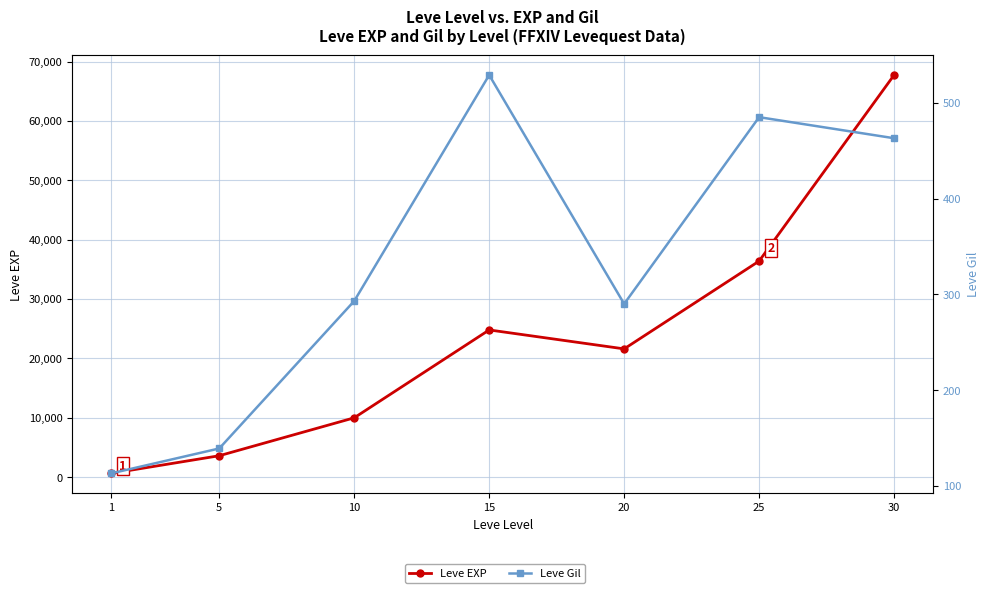

What is the maximum value shown in the chart?

67730